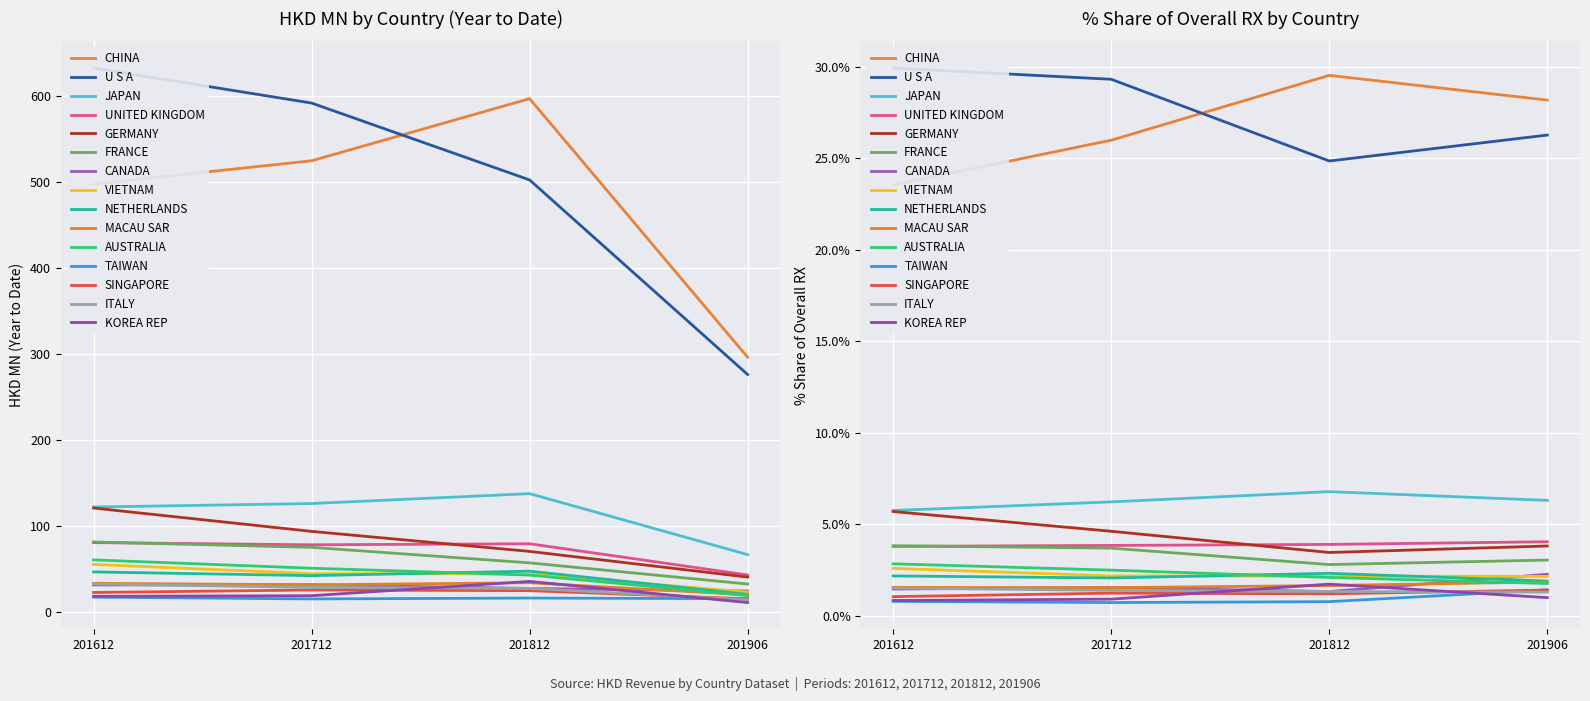

At how many categories does at least one series exceed 99?

4